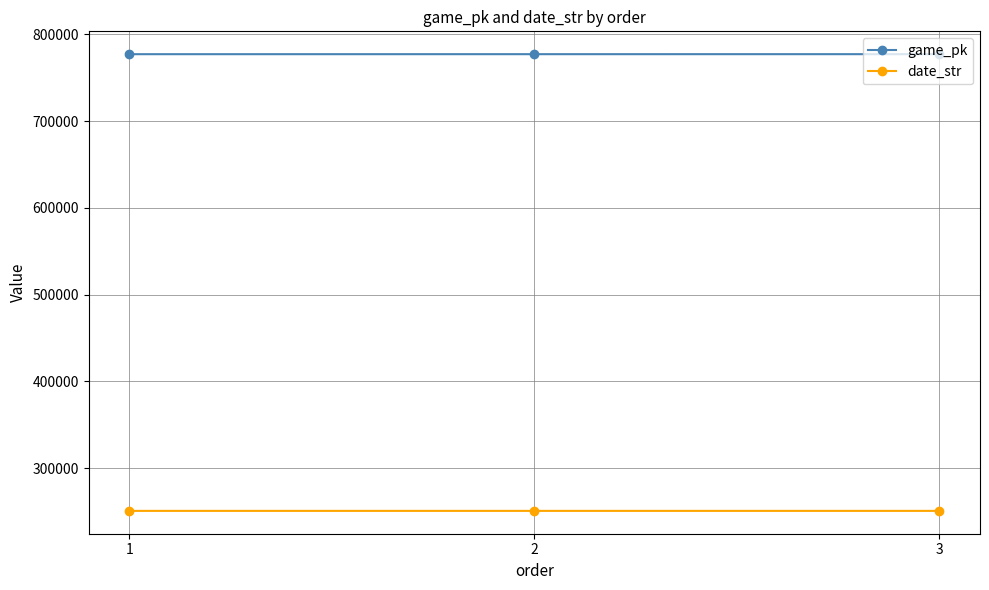

What is the sum of all date_str values?

752178